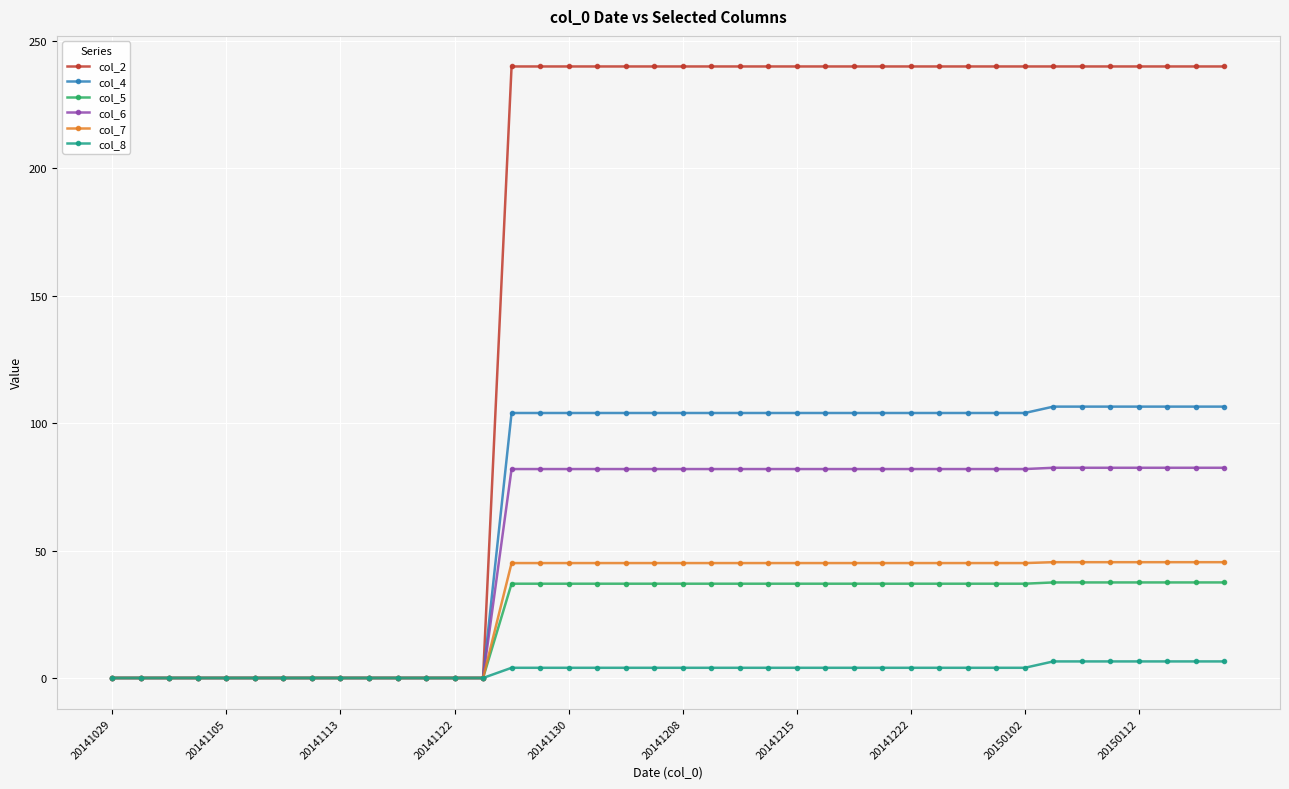

What is the value of the col_5 point at the 27th from the left?

37.0